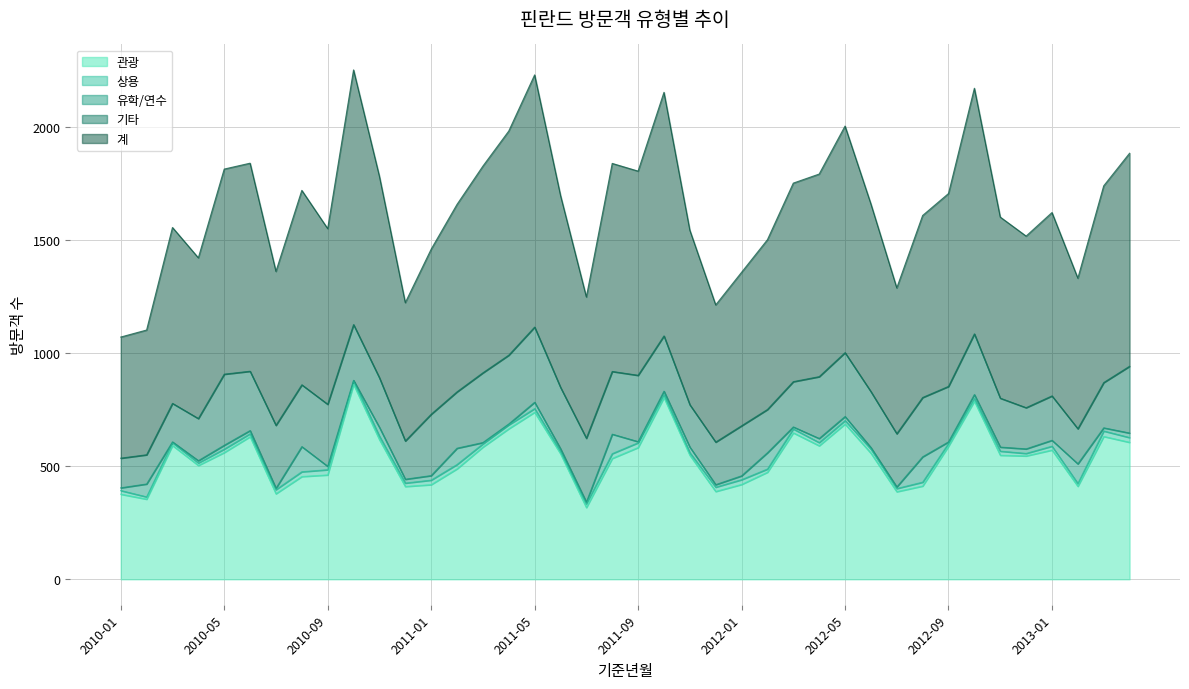

What is the spread (max minus min) of values at 2012-06?

822